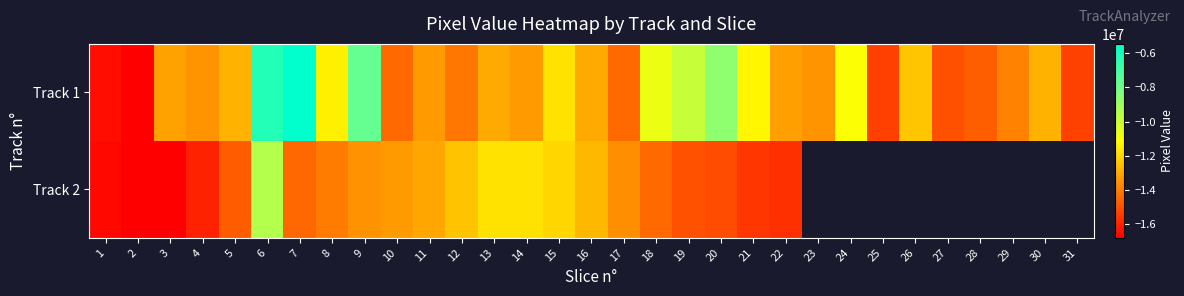

Which series has the largest total across all categories?

Track 1